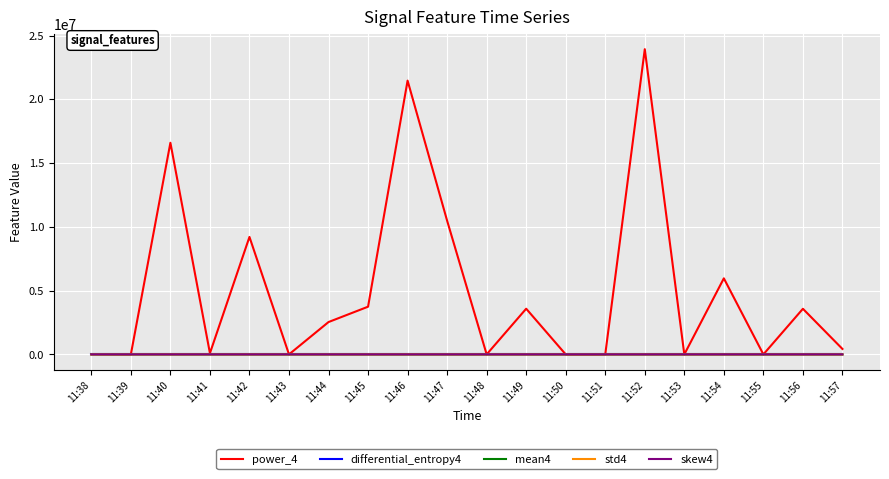

What is the maximum value for mean4?

-5656.3